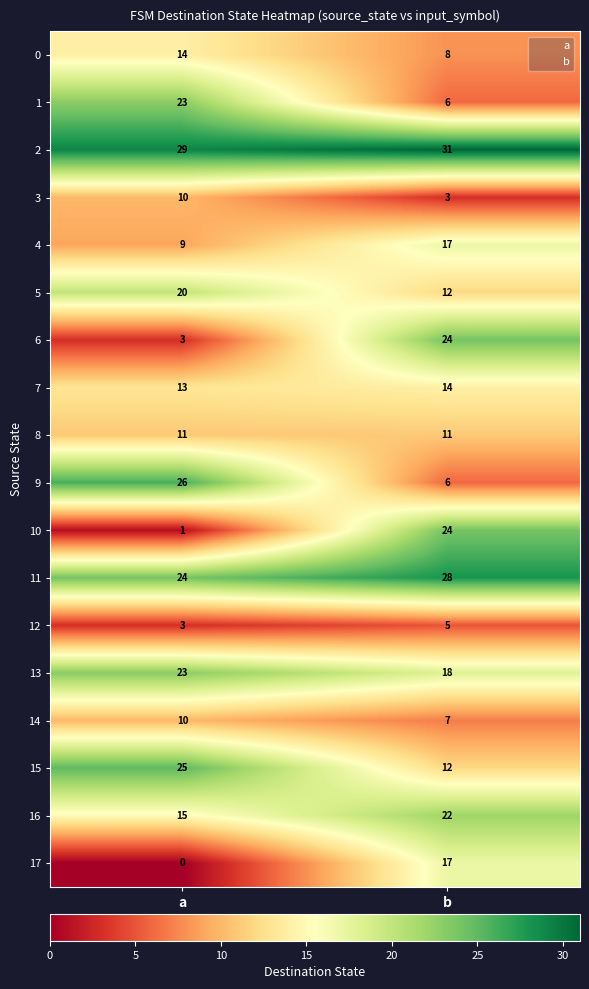

What is the maximum value shown in the chart?

31